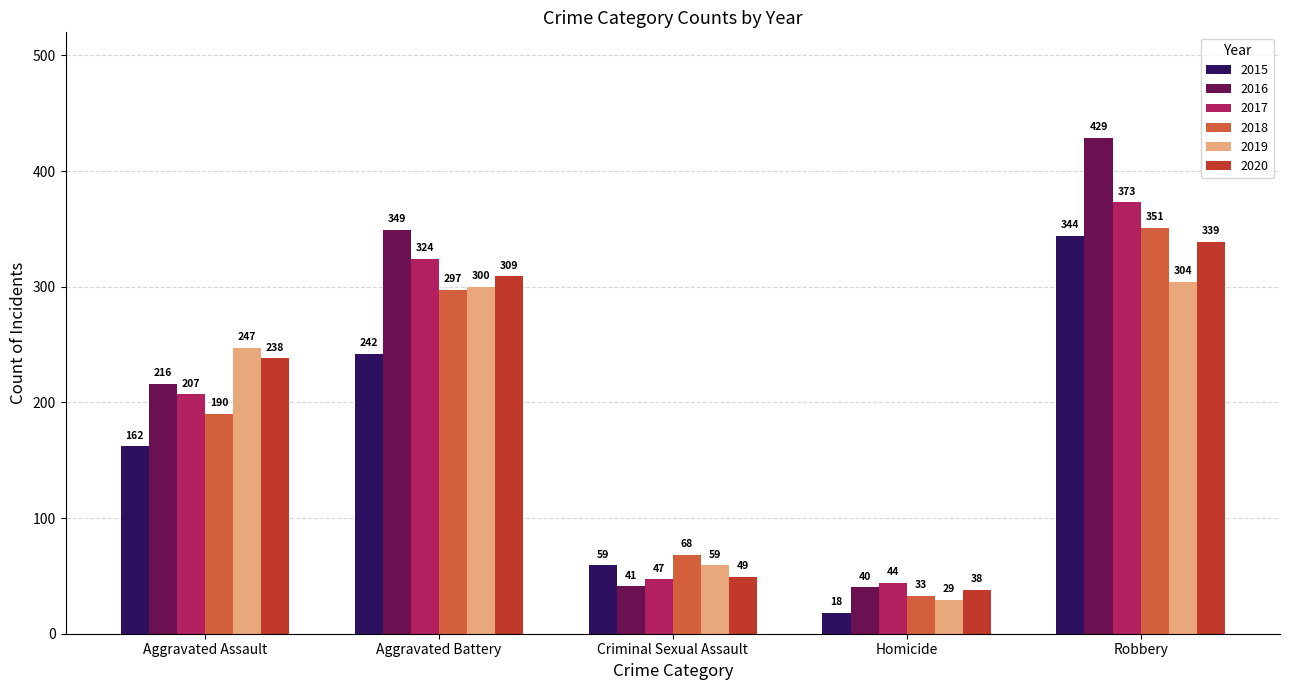

Where is 2017 nearest to the value 208?

Aggravated Assault